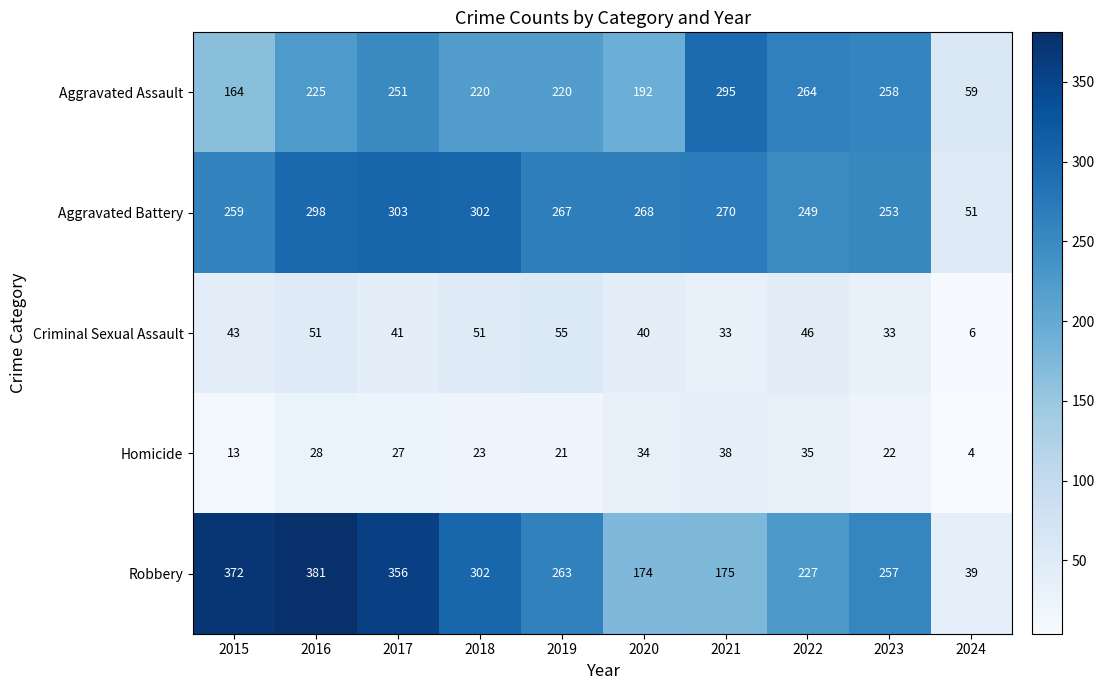

What is the sum of the Homicide values at 2020 and 2017?

61